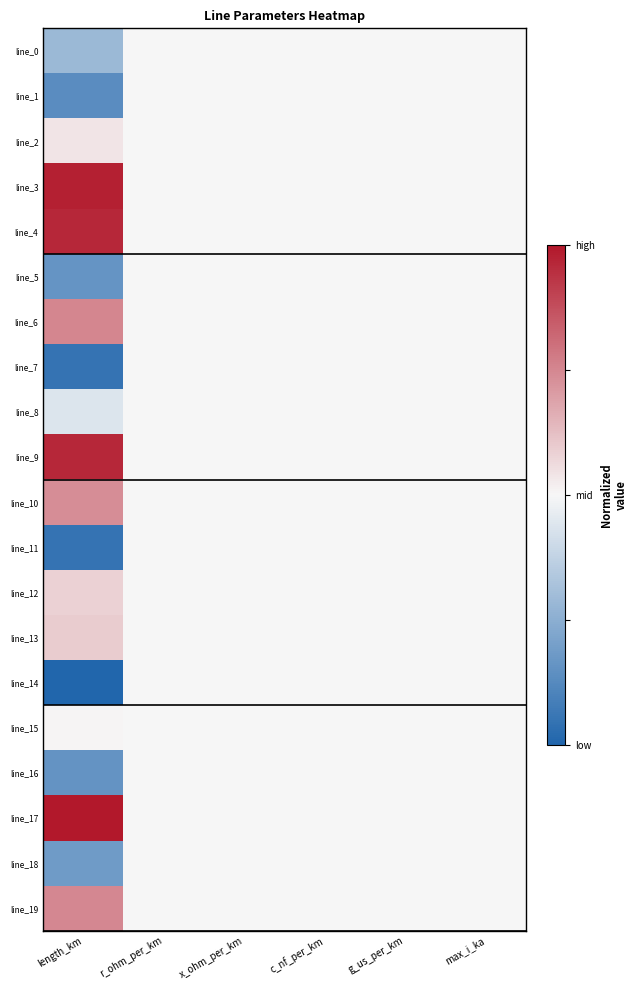

Which category has the lowest value across all series?

length_km